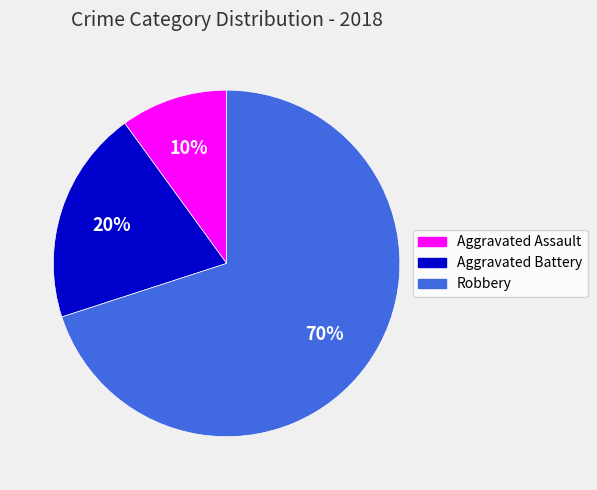

What percentage is the Aggravated Assault slice, to the nearest percent?

10%